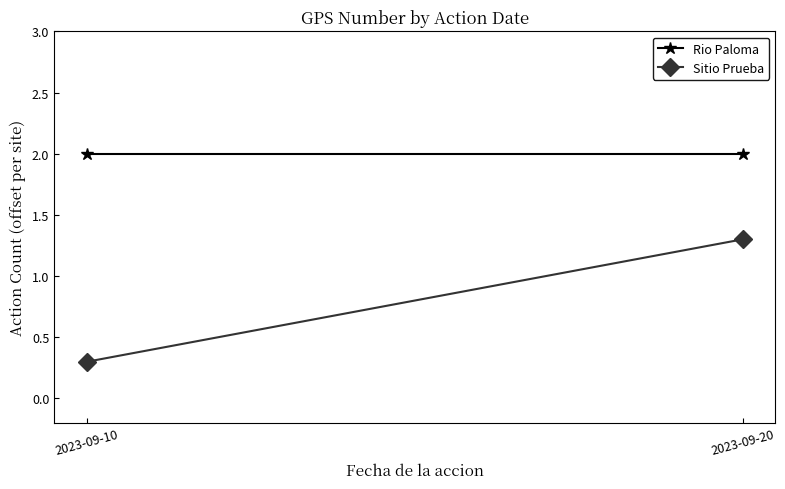

Rank the series by their average value, from lowest to highest.

Sitio Prueba, Rio Paloma